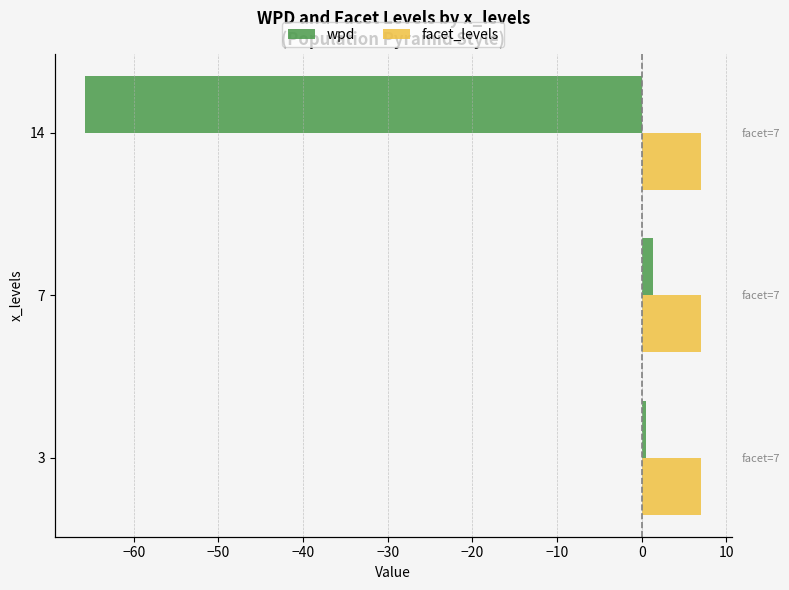

List the series in order of their peak value, lowest first.

facet_levels, wpd